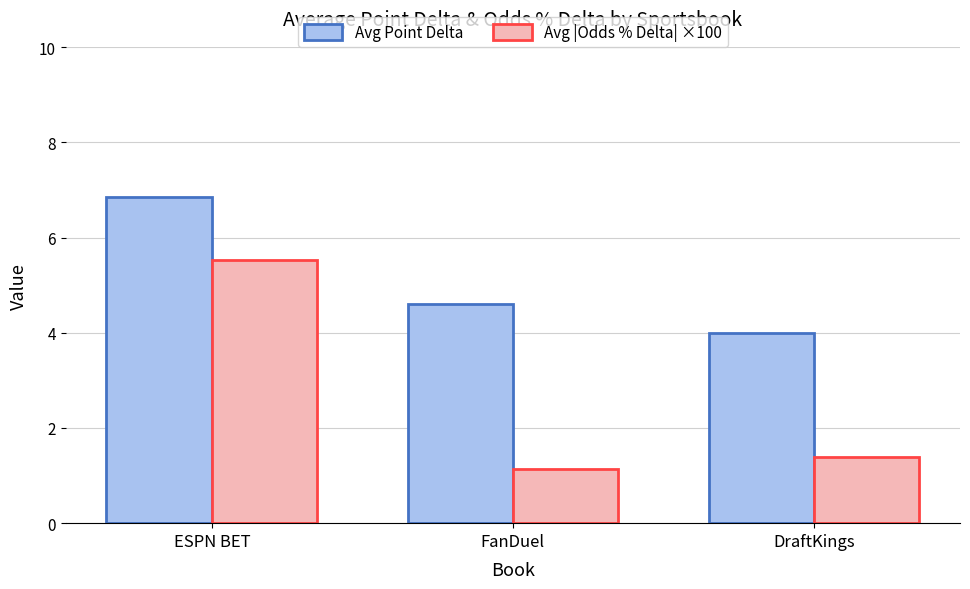

Does the chart contain any negative values?

No